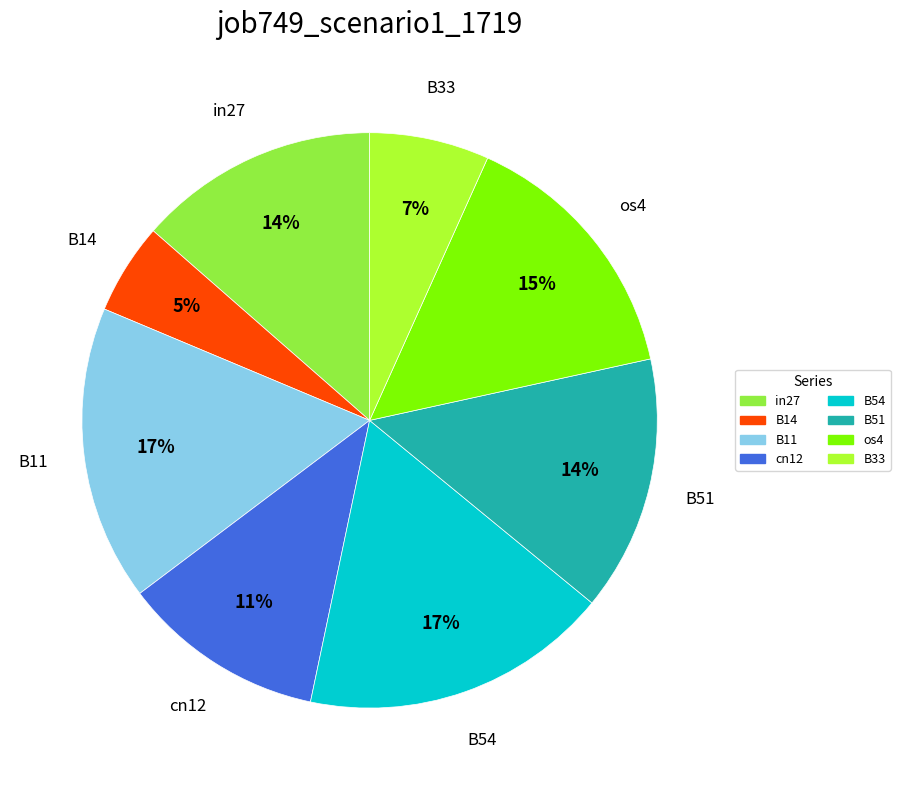

What is the smallest slice in the pie chart?

B14